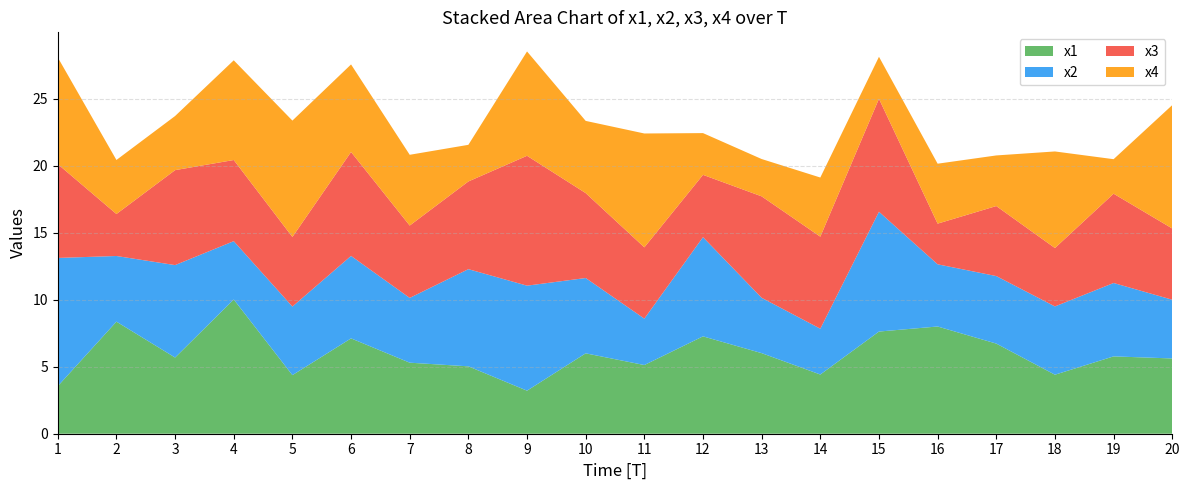

Reading left to right, what are all the values shown in this chart?

x1: 3.6	8.4	5.7	10.0	4.4	7.1	5.3	5.0	3.2	6.0	5.1	7.3	6.0	4.4	7.6	8.0	6.7	4.4	5.8	5.6
x2: 9.6	4.9	6.9	4.4	5.1	6.2	4.8	7.3	7.8	5.6	3.5	7.4	4.1	3.4	8.9	4.6	5.0	5.1	5.5	4.4
x3: 7.0	3.1	7.1	6.1	5.2	7.8	5.4	6.5	9.7	6.3	5.3	4.7	7.6	6.9	8.4	3.0	5.2	4.4	6.7	5.3
x4: 8.0	4.0	4.0	7.4	8.7	6.5	5.3	2.7	7.8	5.4	8.5	3.1	2.8	4.4	3.1	4.5	3.8	7.2	2.6	9.2